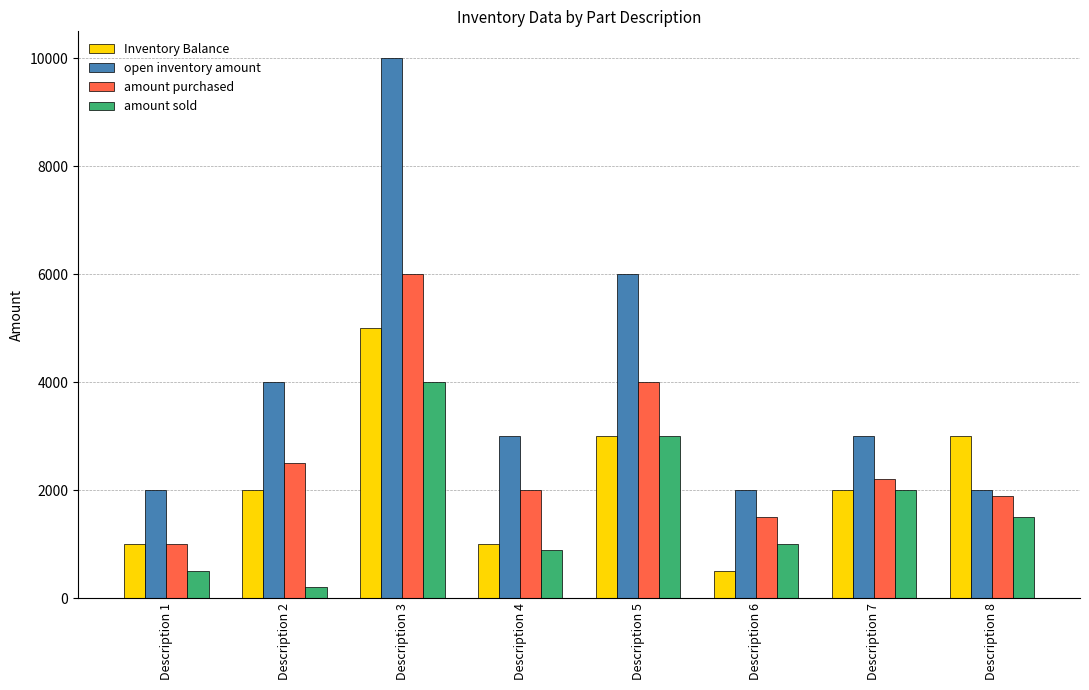

What is the average value of the Inventory Balance series?

2188